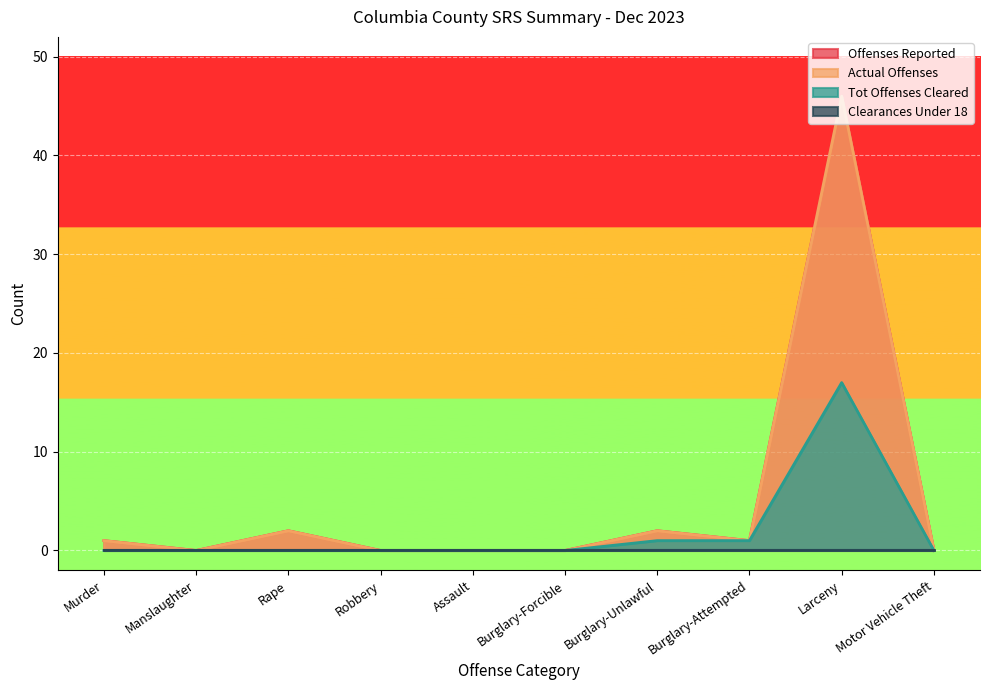

True or false: Offenses Reported and Actual Offenses cross at least once.

False